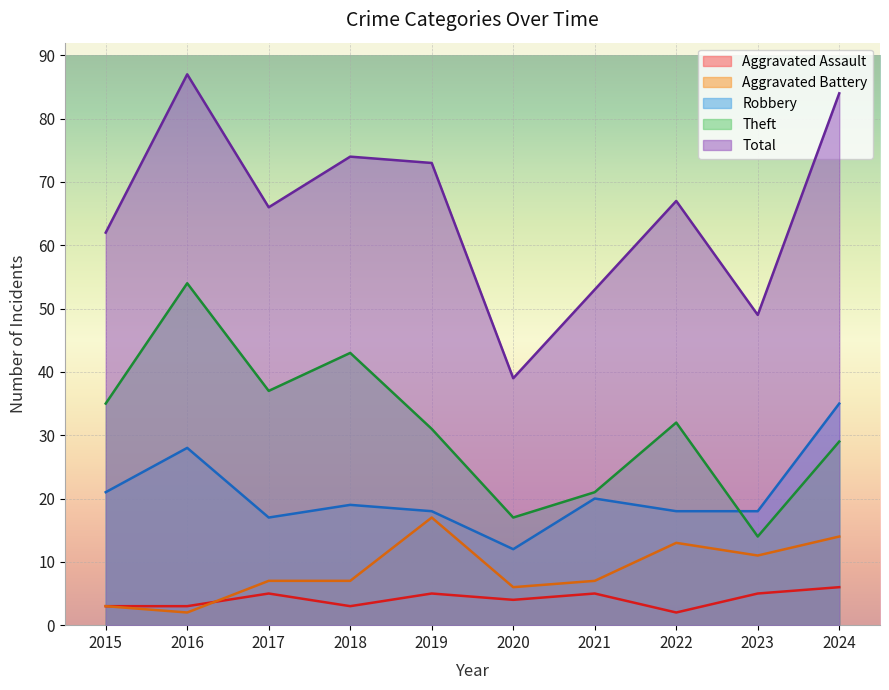

True or false: Aggravated Battery has more than 1 interior local peaks.

True